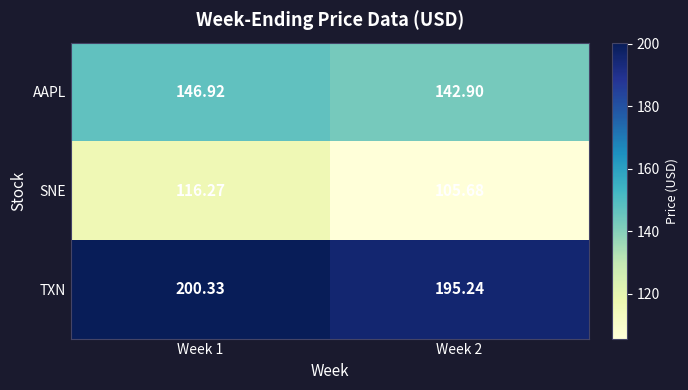

How many distinct data groups are displayed?

3